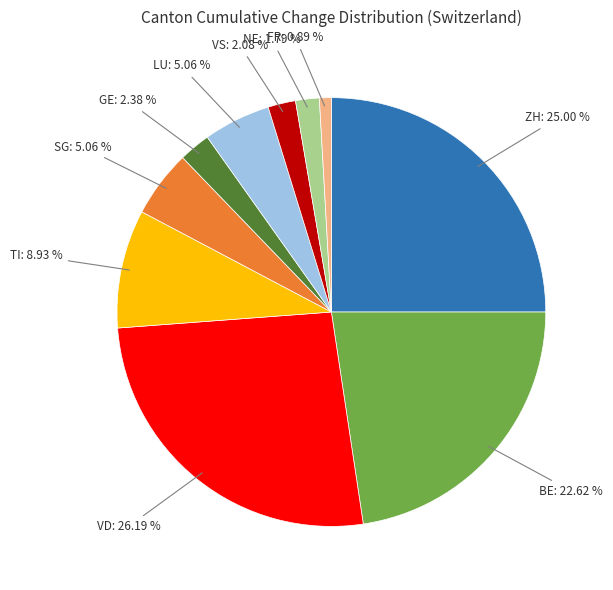

To the nearest percent, what is the average slice percentage?

10%